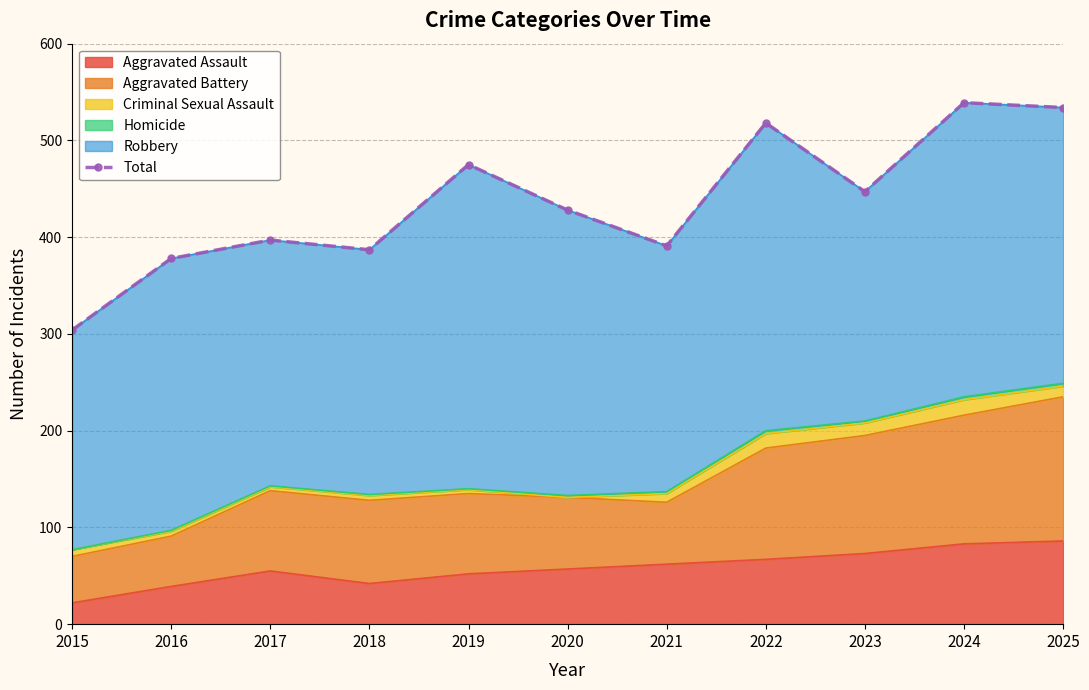

What is the value of the 5th point from the left?

475